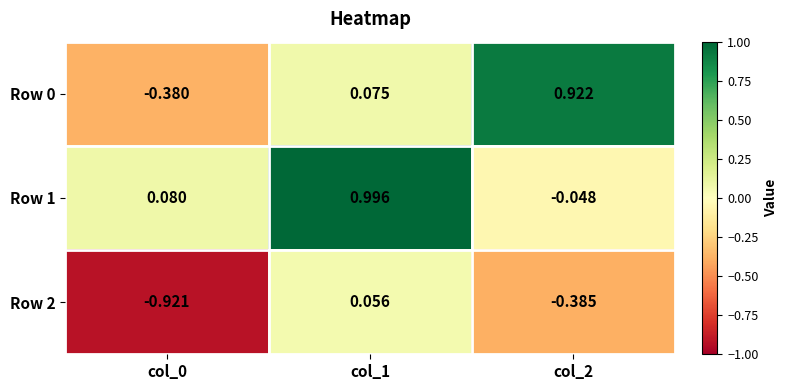

Is the value of Row 0 at col_1 greater than the value of Row 2 at col_0?

Yes